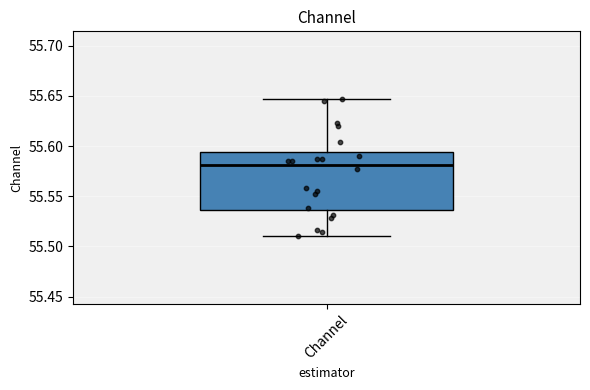

Where is the upper edge of the box for Channel on the y-axis? The values are not printed on the chart, so give them approximately, as read against the axis.

55.595